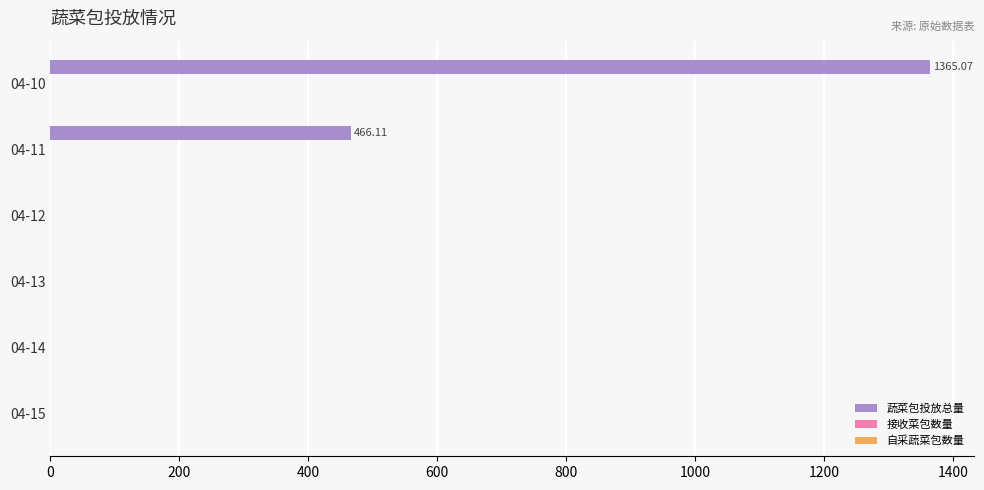

Count the number of categories in the chart.

6